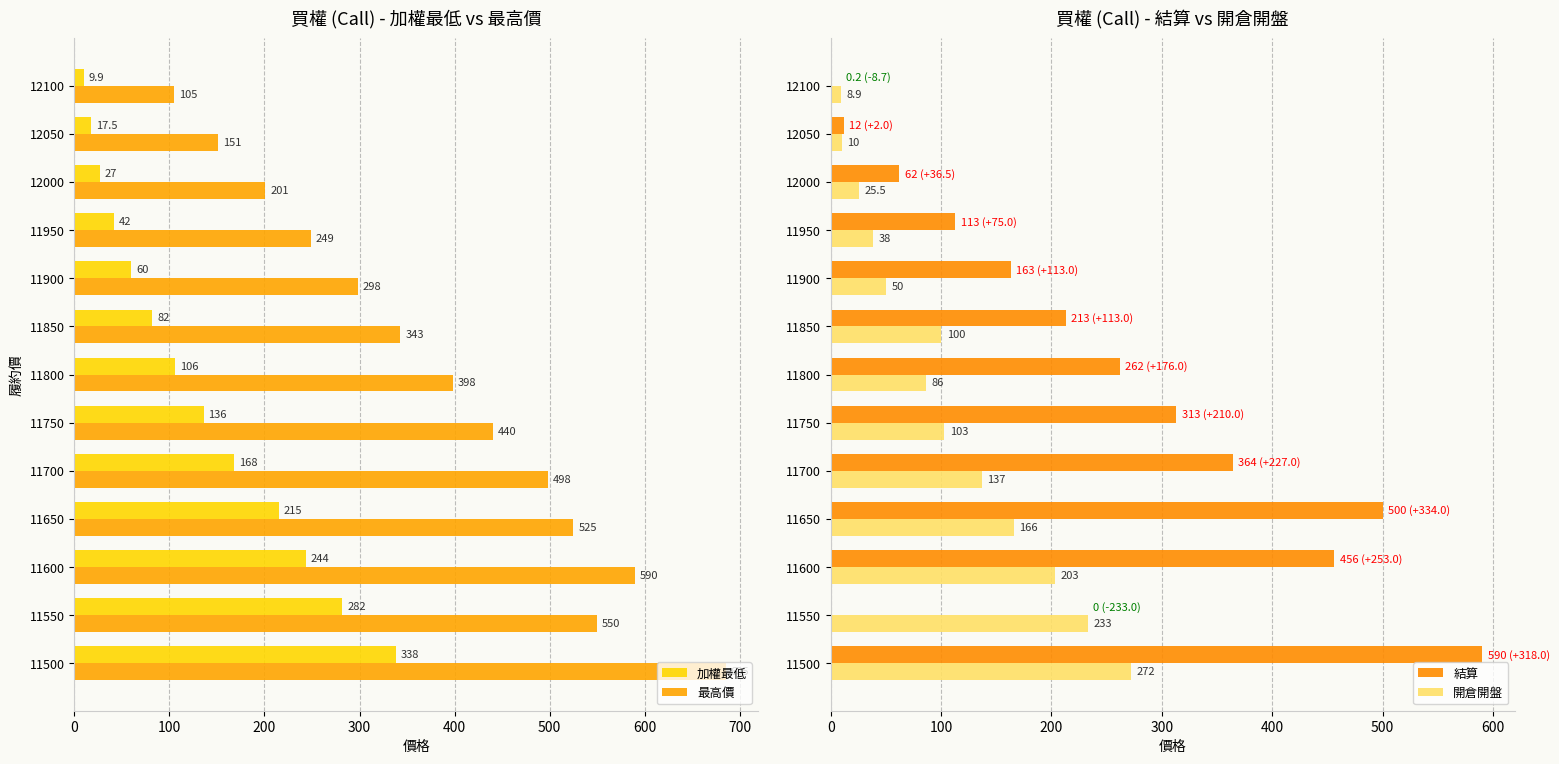

What is the minimum value for 最高價?

105.0